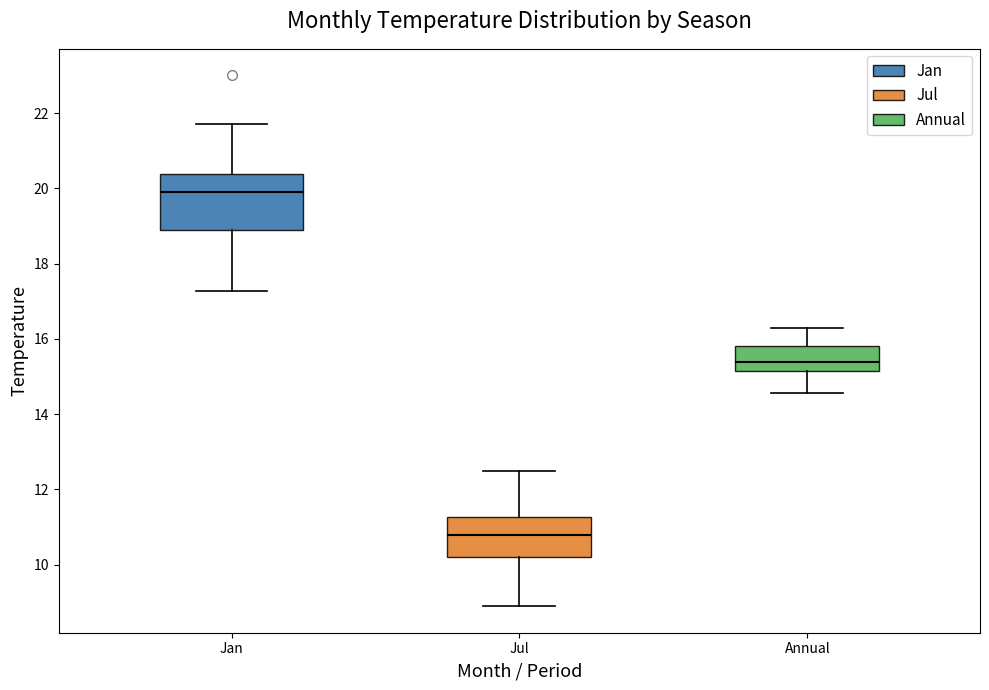

Reading left to right, transcribe this box plot: for each box, give where its median line is, the range the box spans, and where its two whiskers end, as read against the y-axis. The values are not printed on the chart, so give them approximately, as read against the axis.

Jan: median 19.8, box 19.0 to 20.4, whiskers 17.2 to 21.8
Jul: median 10.8, box 10.2 to 11.2, whiskers 9.0 to 12.6
Annual: median 15.4, box 15.2 to 15.8, whiskers 14.6 to 16.2